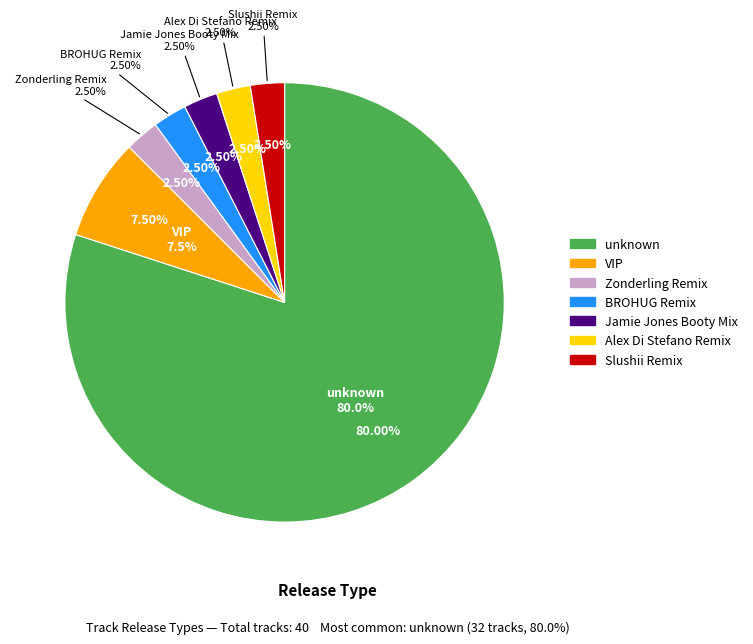

How many segments does this pie chart have?

7